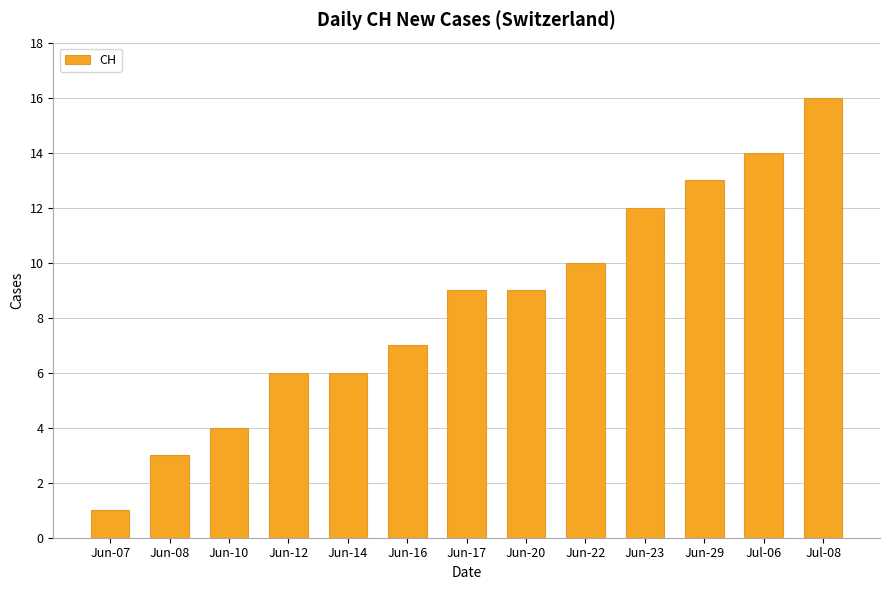

The value at Jun-29 is 13. True or false?

True